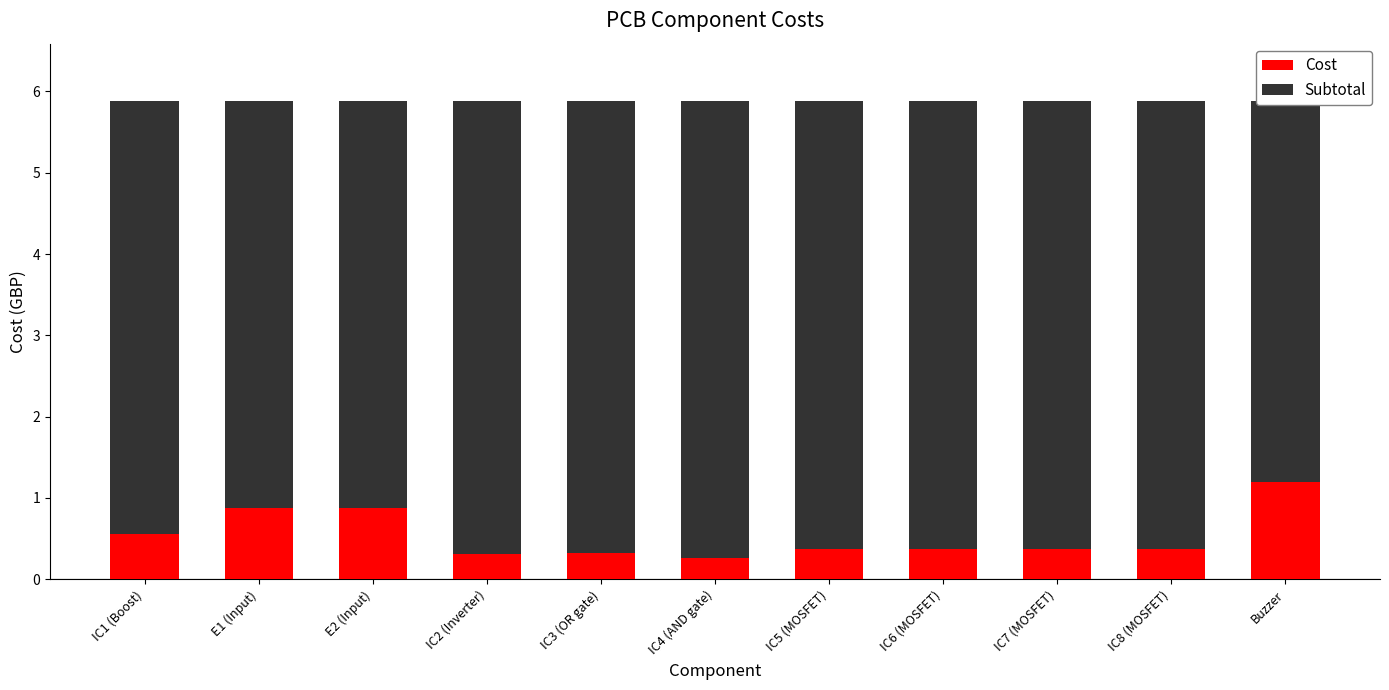

What is the label of the 9th bar from the left?

IC7 (MOSFET)